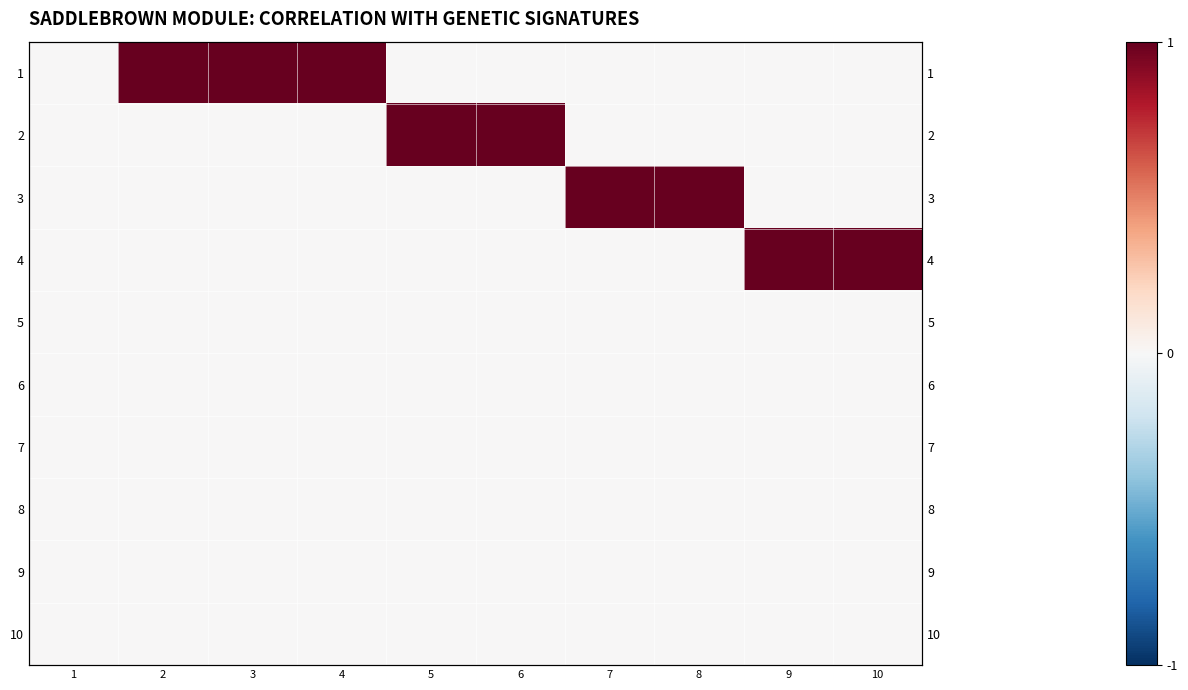

What is the highest value of the 1 series?

1